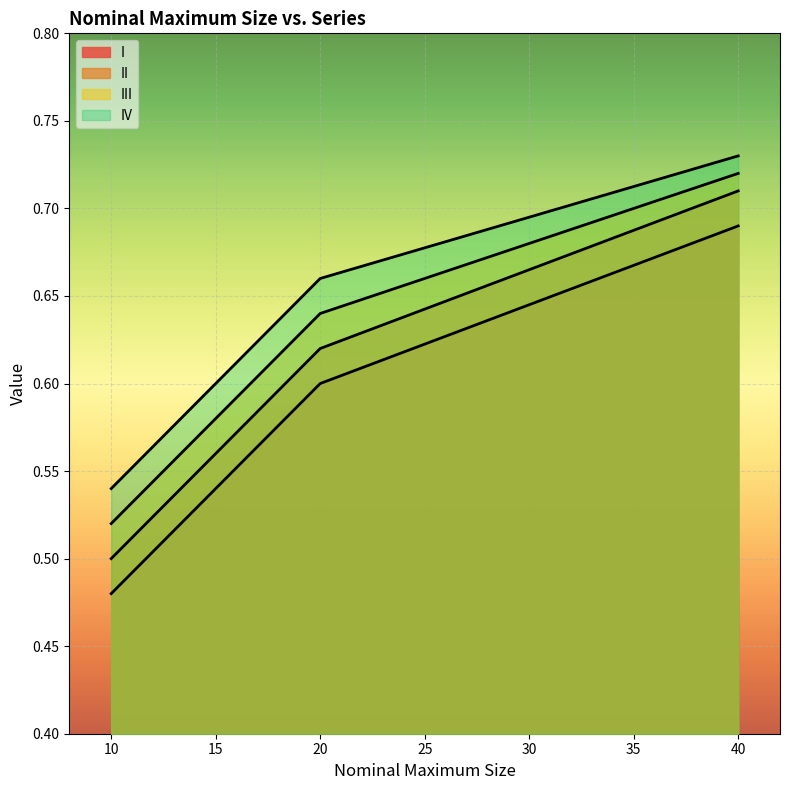

Between 40 and 10, which is larger?

40